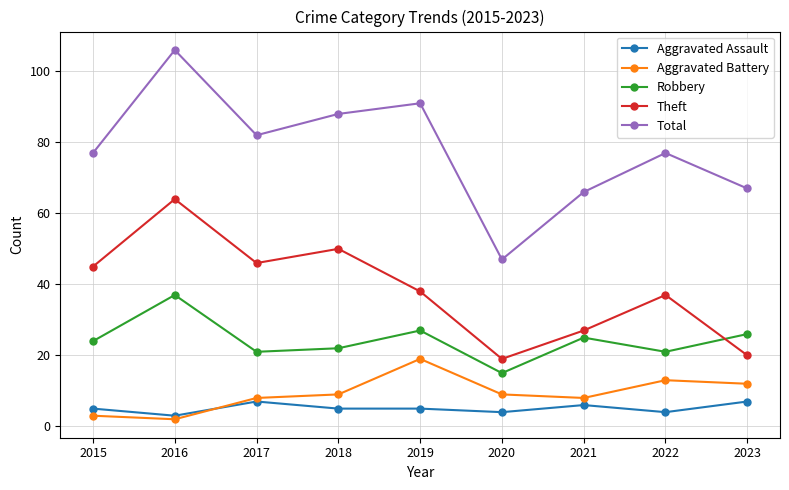

What are all the series names shown in the legend?

Aggravated Assault, Aggravated Battery, Robbery, Theft, Total